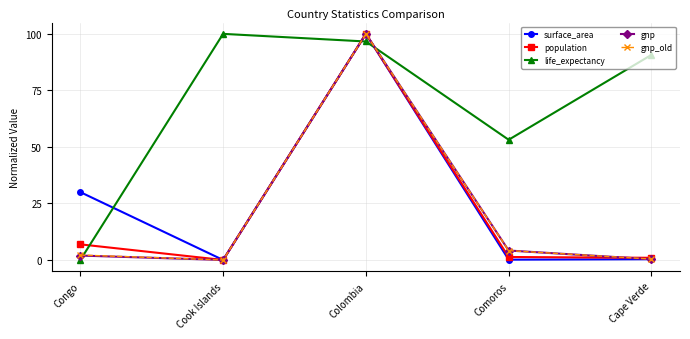

How many data points does each series have?

5